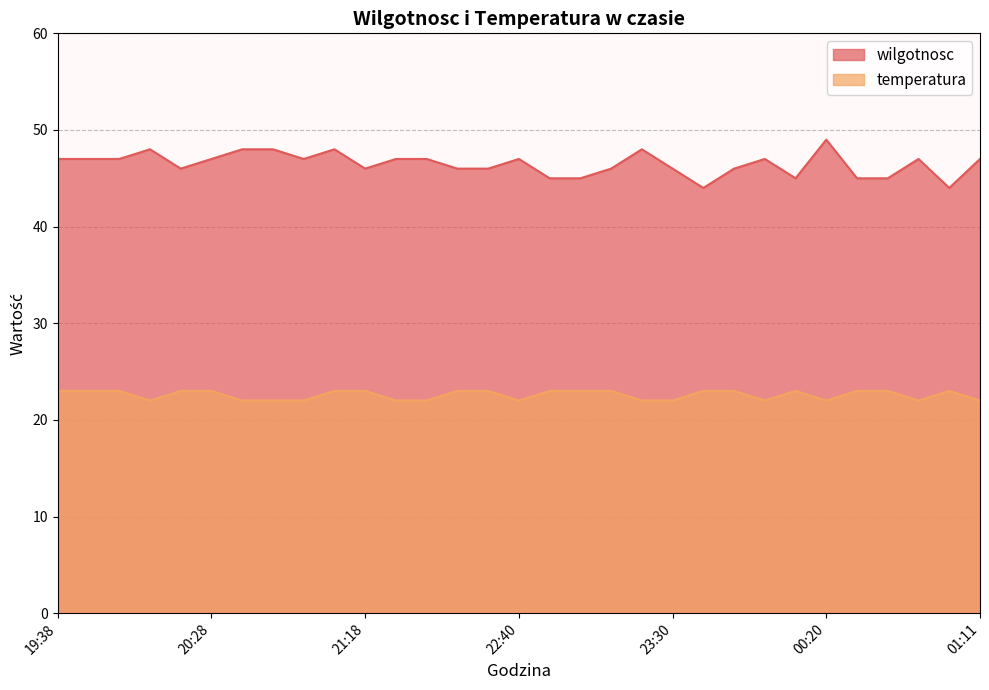

Reading left to right, what are all the values shown in this chart?

wilgotnosc: 19:38=47	19:48=47	19:58=47	20:08=48	20:18=46	20:28=47	20:38=48	20:48=48	20:58=47	21:08=48	21:18=46	21:44=47	21:54=47	22:04=46	22:30=46	22:40=47	22:50=45	23:00=45	23:10=46	23:20=48	23:30=46	23:40=44	23:50=46	00:00=47	00:10=45	00:20=49	00:30=45	00:40=45	00:50=47	01:00=44	01:11=47
temperatura: 19:38=23	19:48=23	19:58=23	20:08=22	20:18=23	20:28=23	20:38=22	20:48=22	20:58=22	21:08=23	21:18=23	21:44=22	21:54=22	22:04=23	22:30=23	22:40=22	22:50=23	23:00=23	23:10=23	23:20=22	23:30=22	23:40=23	23:50=23	00:00=22	00:10=23	00:20=22	00:30=23	00:40=23	00:50=22	01:00=23	01:11=22